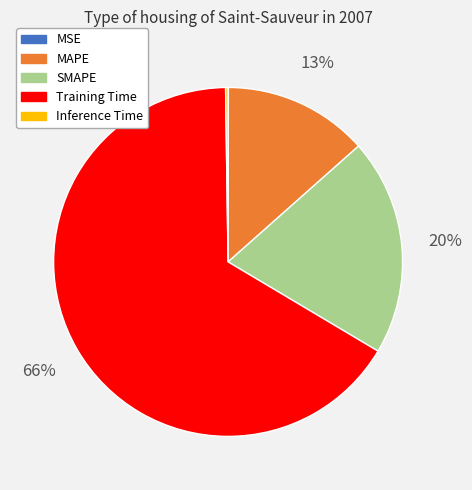

Which category has the biggest portion of the pie?

Training Time